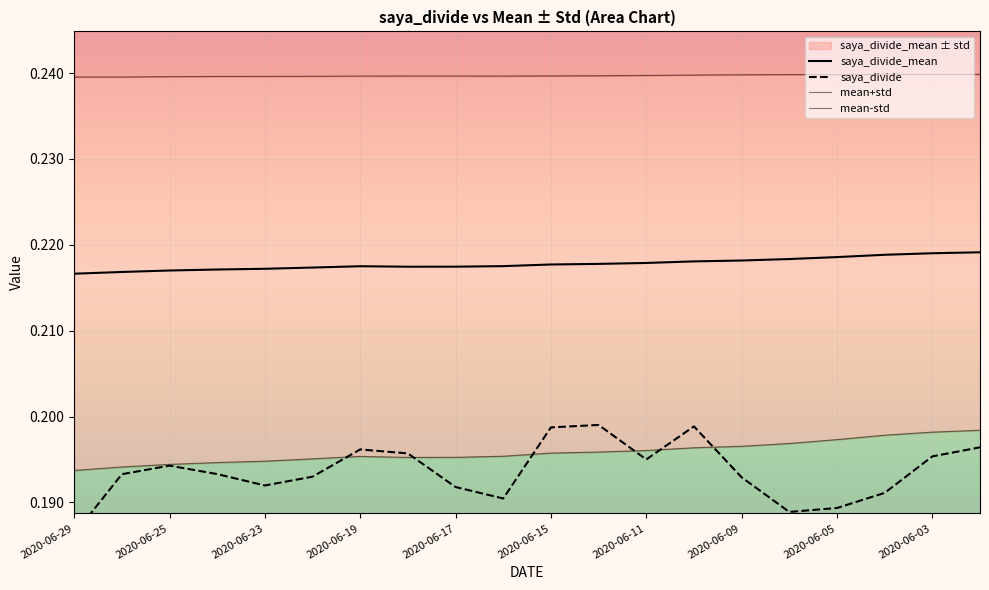

At which category is the sum across all series the highest?

19